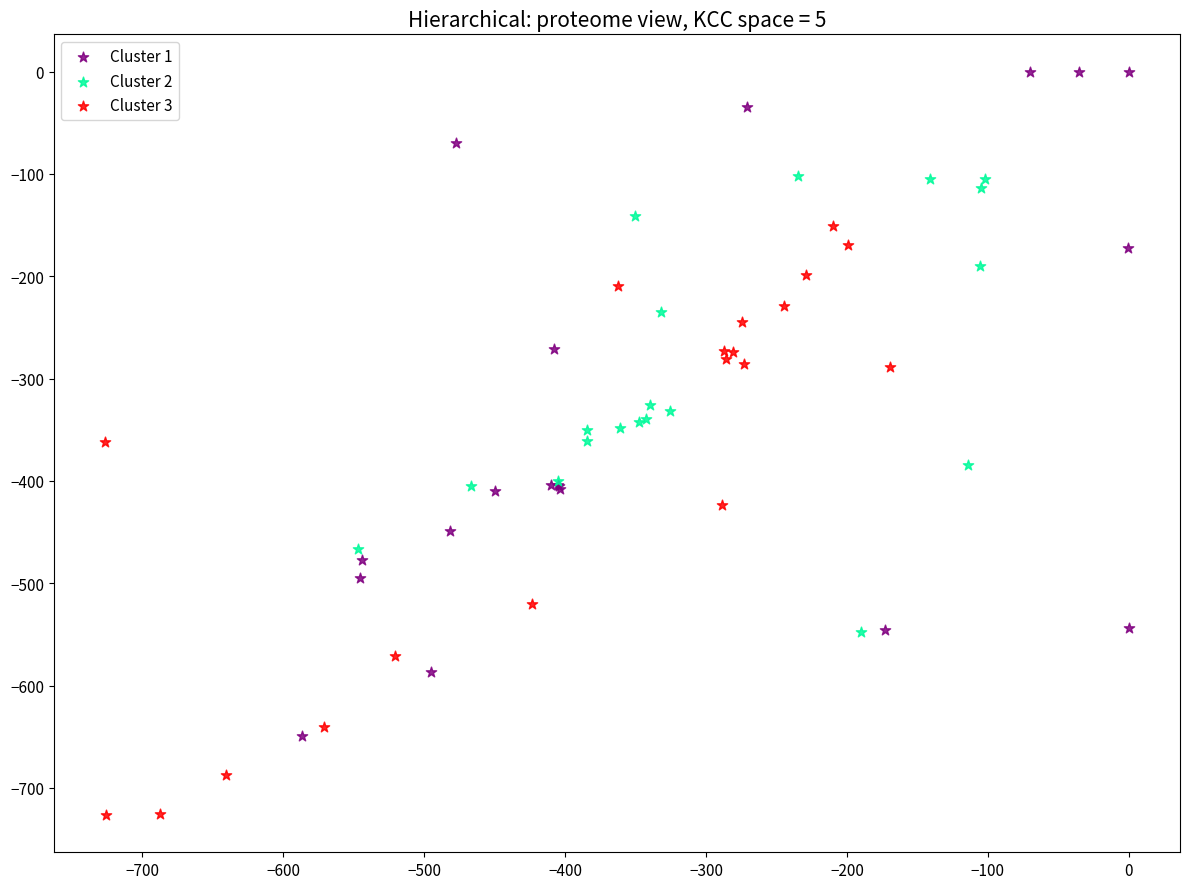

Which series reaches the minimum Y coordinate?

Cluster 3